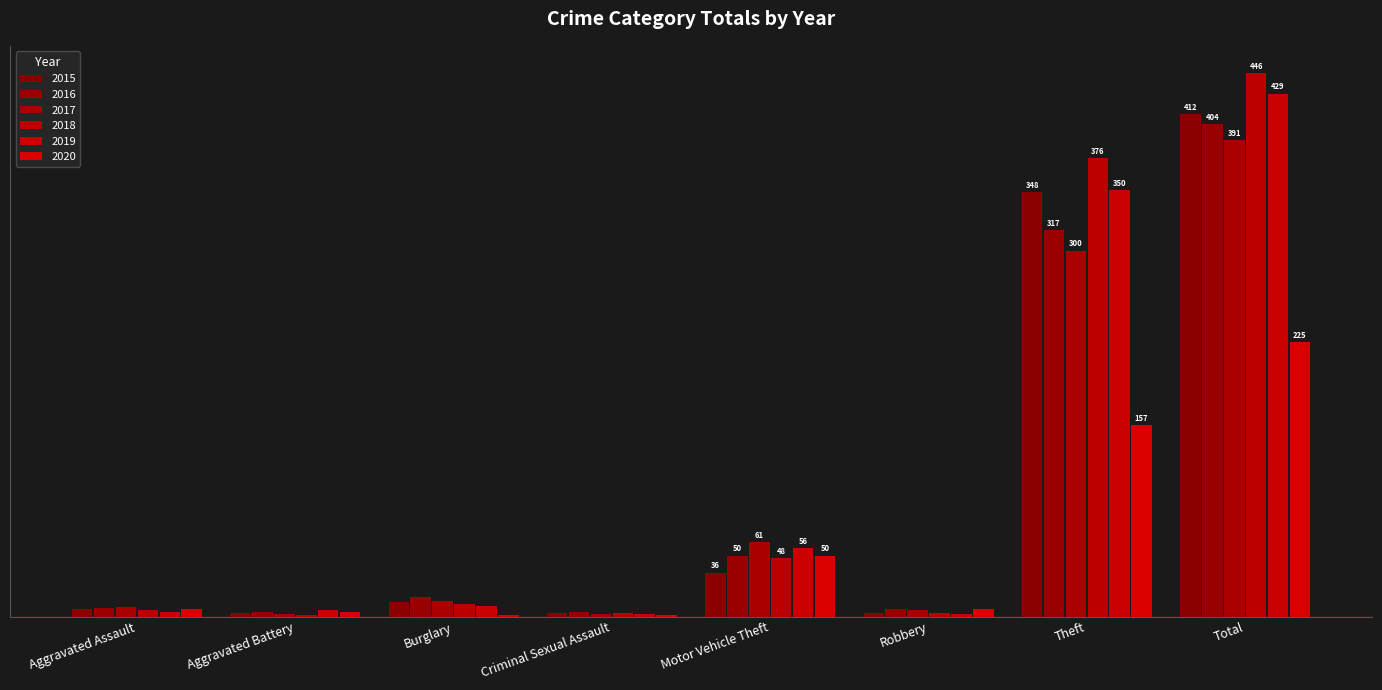

Are the bars grouped side by side (vs. stacked)?

Yes